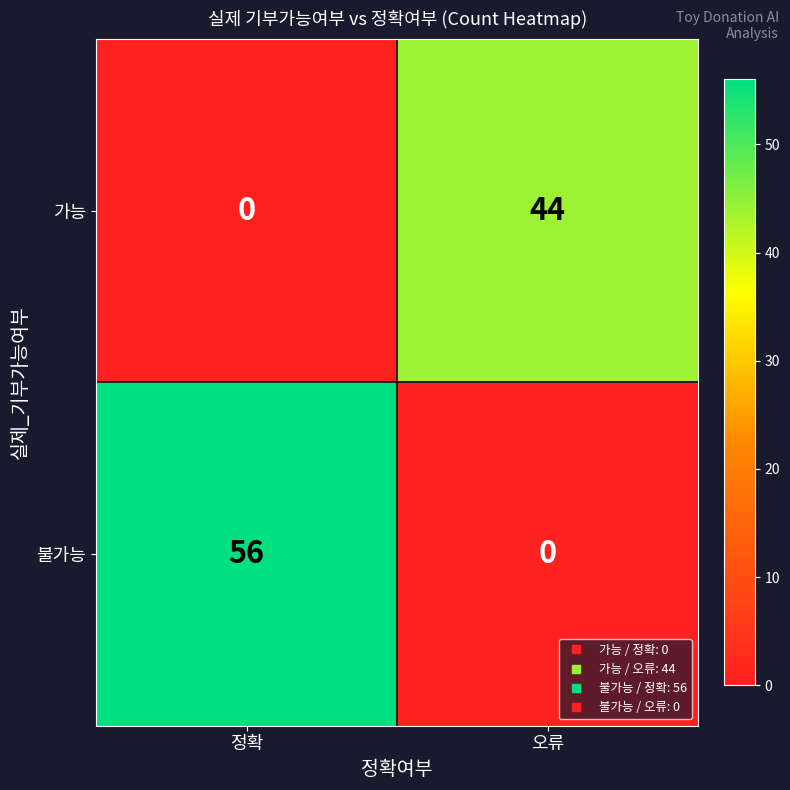

Rank the series at 오류 from highest to lowest value.

가능, 불가능